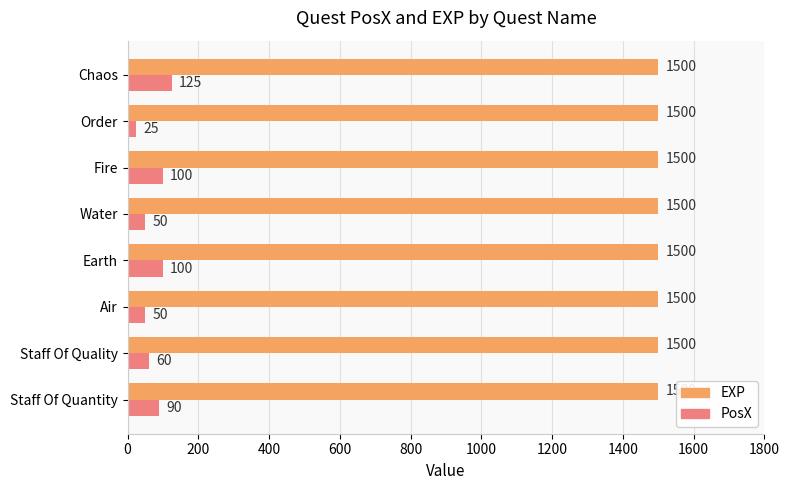

At which label does PosX reach its minimum?

Order